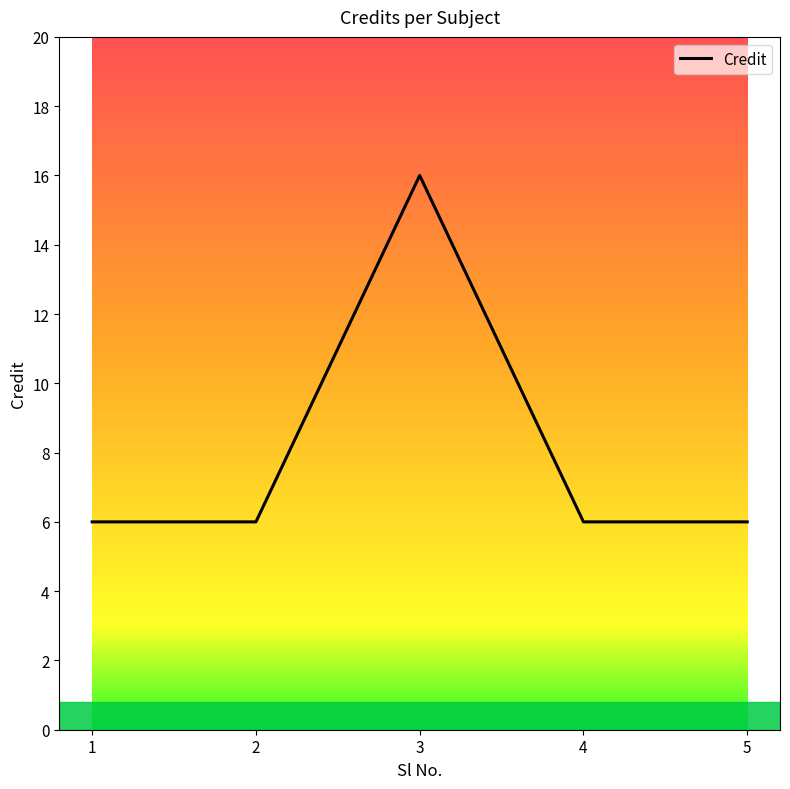

Does the chart have visible grid lines?

No